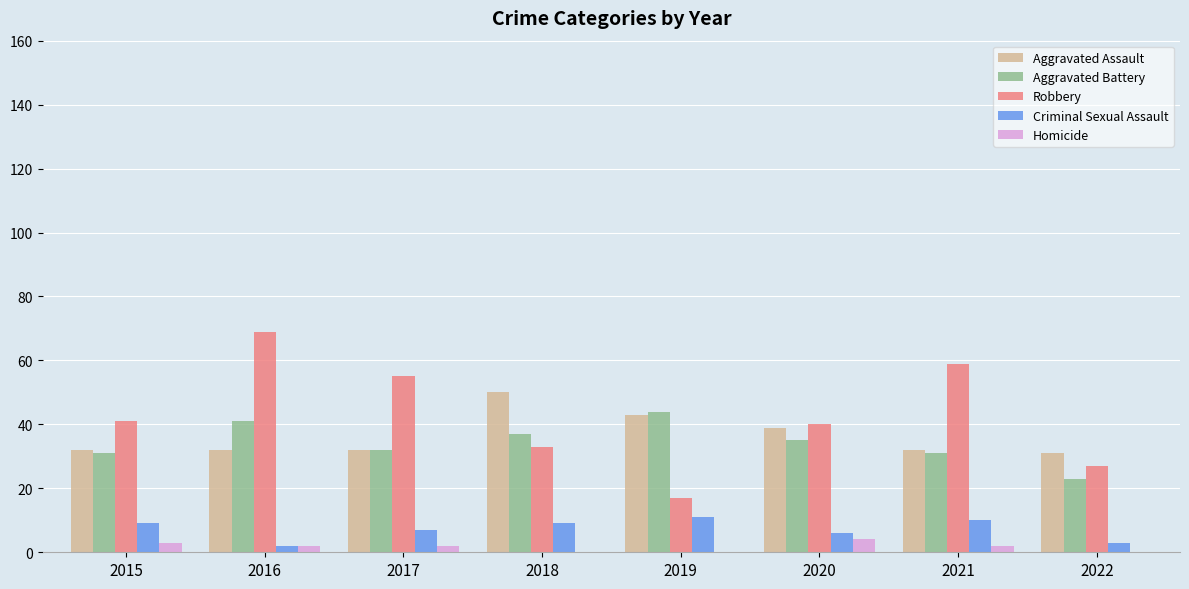

What is the sum of the Aggravated Battery values at 2016 and 2019?

85